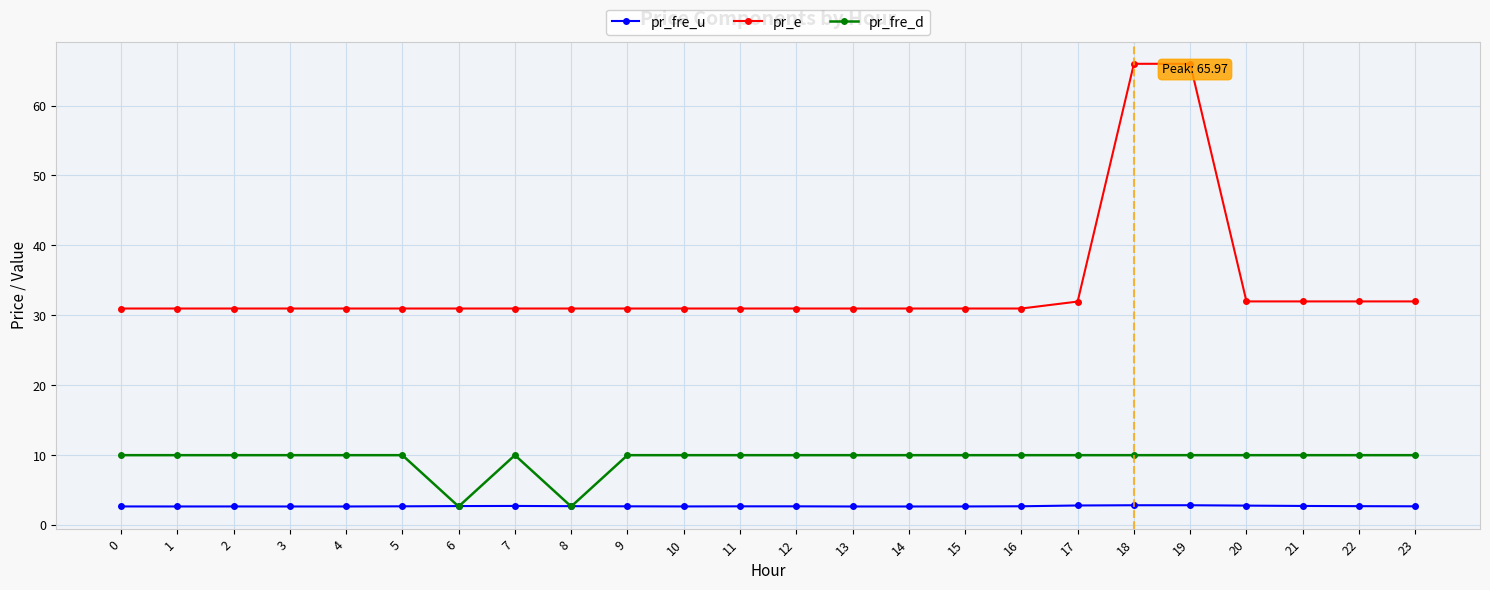

Is it true that pr_e equals 47.2 at 3?

False